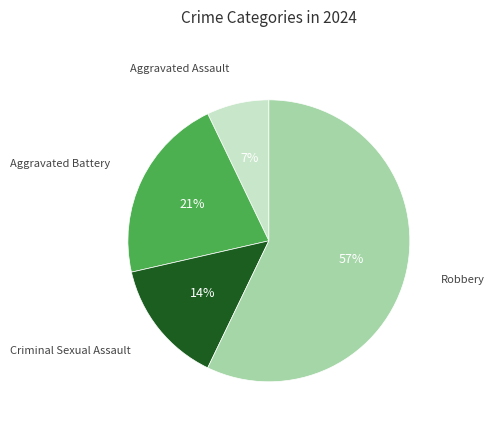

Is there any slice that represents more than half of the pie?

Yes